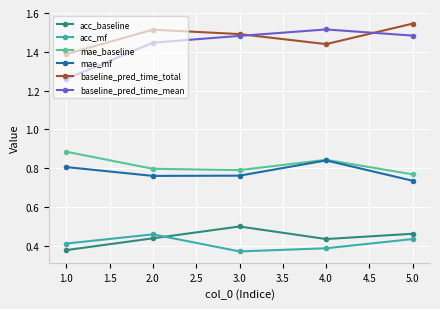

Is it true that mae_mf equals 0.4 at 4.0?

False